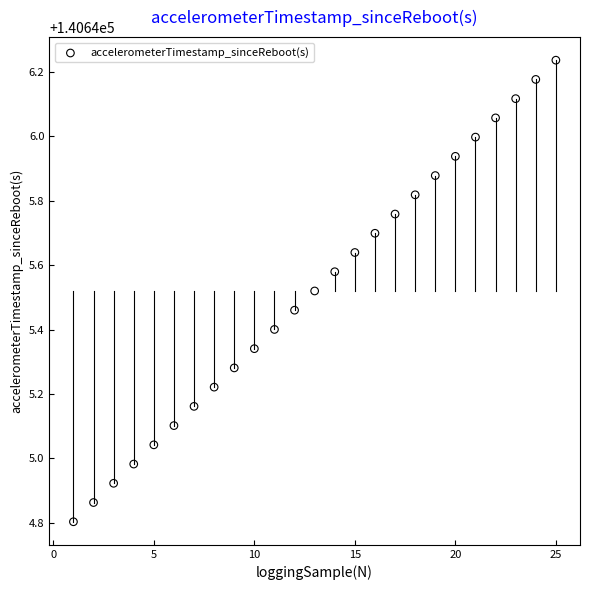

What is the range of Y values (max minus min)?

1.4